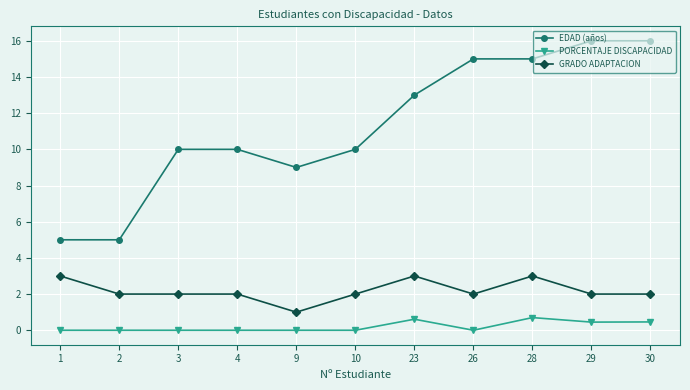

Is it true that GRADO ADAPTACION equals 1.0 at 9?

True